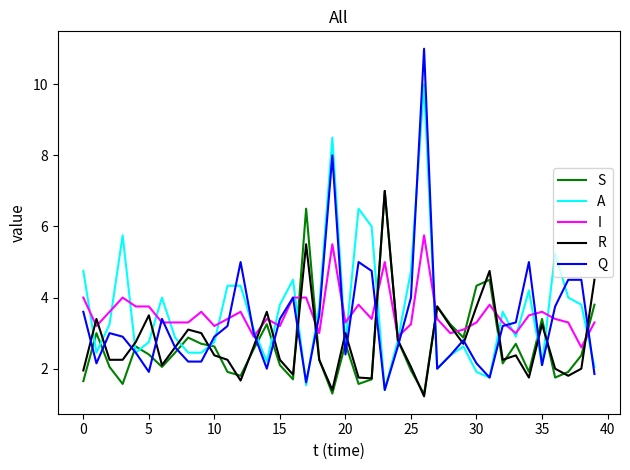

Does the chart display data point markers on the line(s)?

No